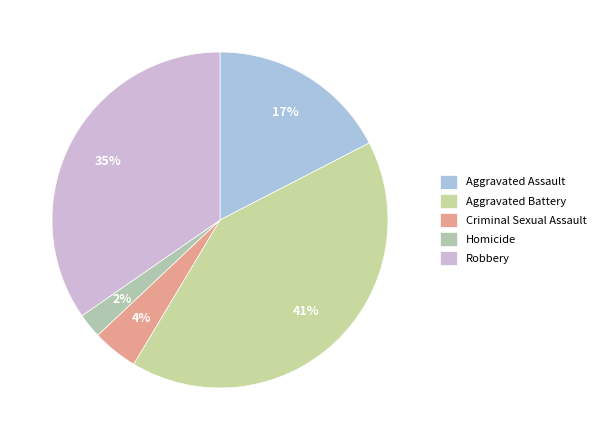

How many slices are in this pie chart?

5